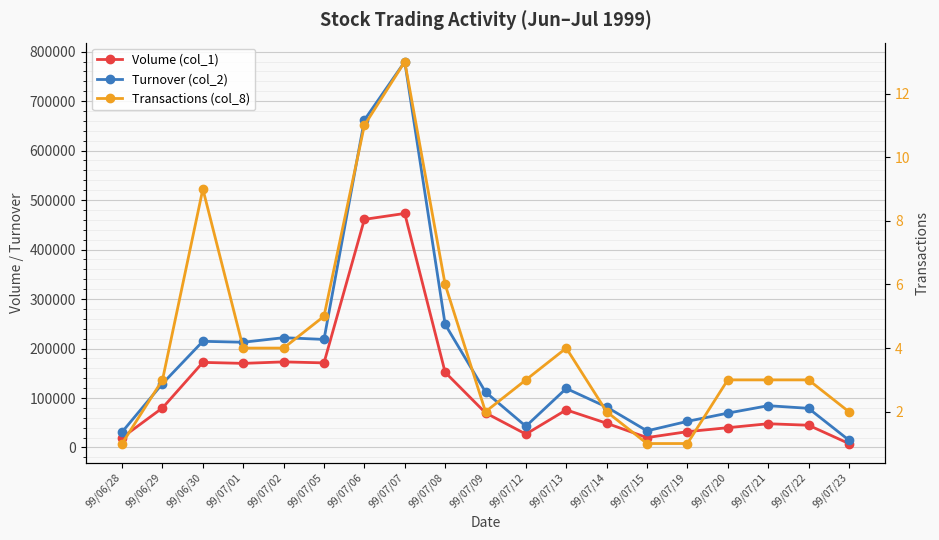

What is the lowest value of the Transactions (col_8) series?

1